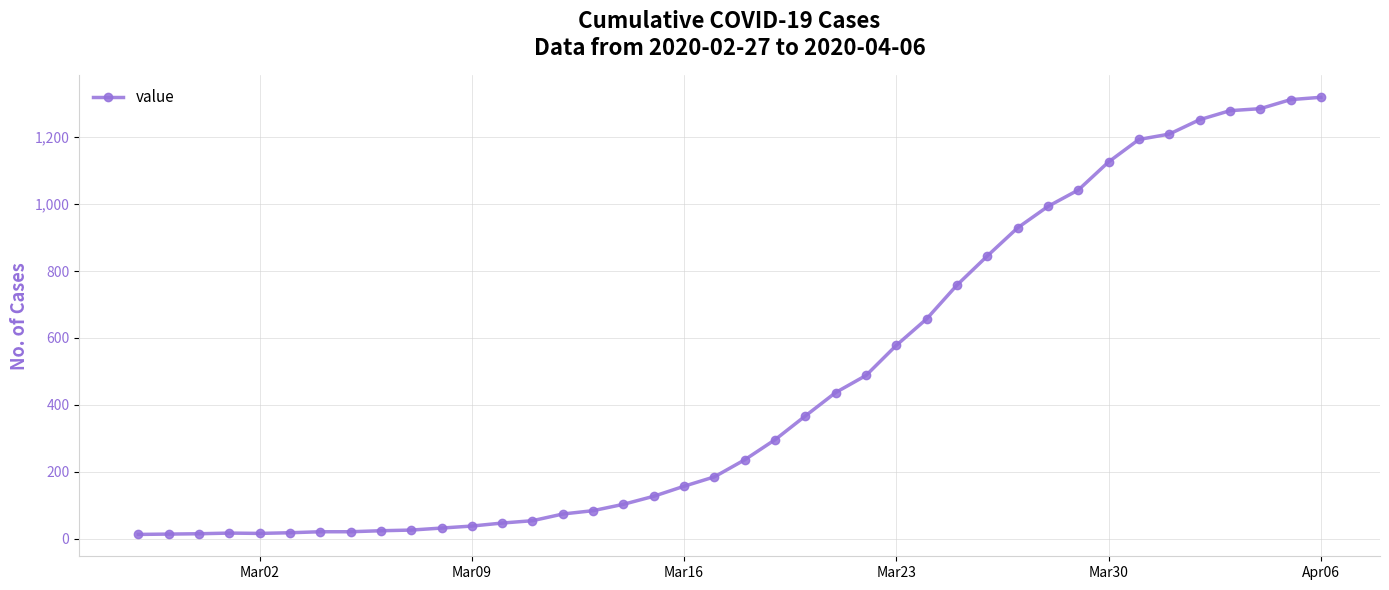

What is the greatest value displayed?

1319